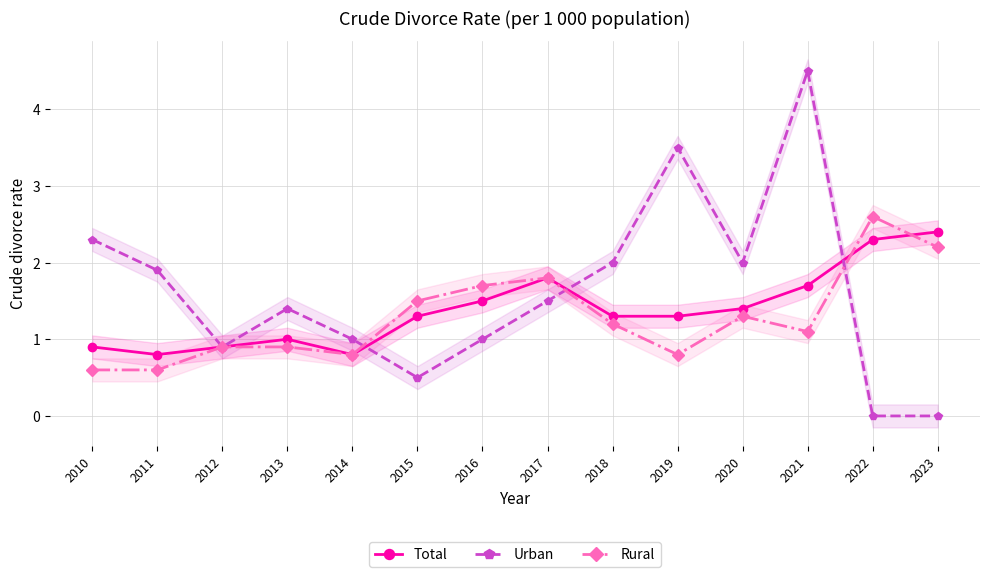

Rank the categories by Rural value from lowest to highest.

2010, 2011, 2014, 2019, 2012, 2013, 2021, 2018, 2020, 2015, 2016, 2017, 2023, 2022